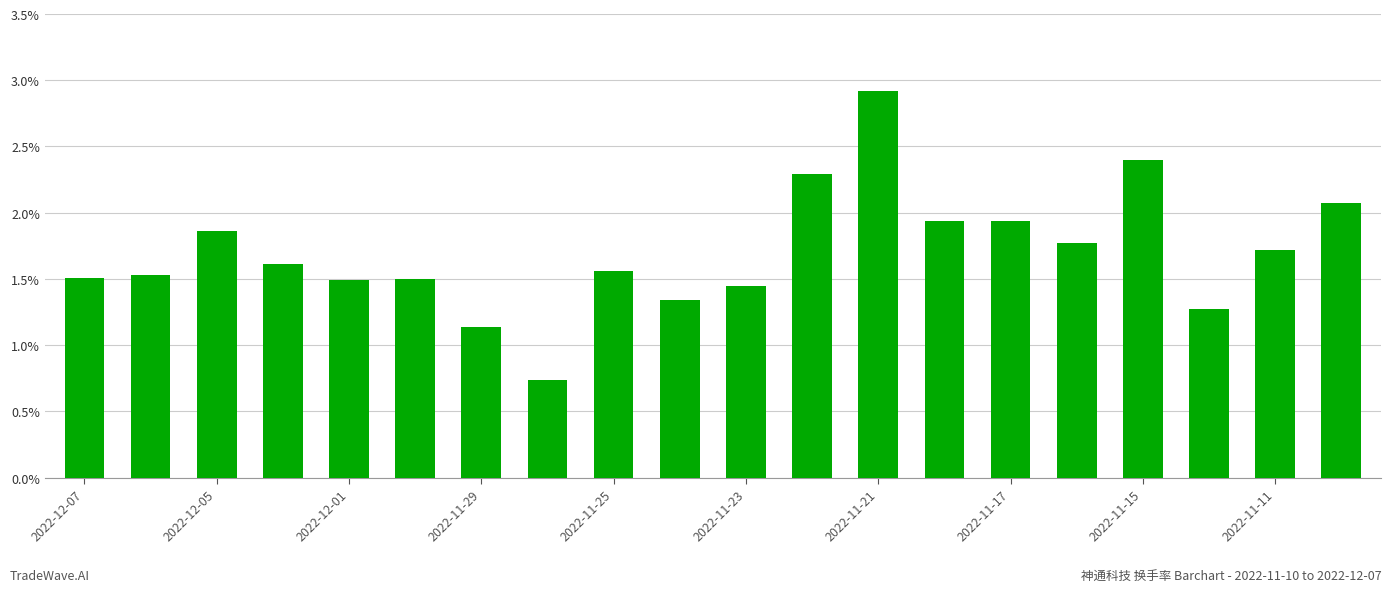

What is the greatest value displayed?

2.9